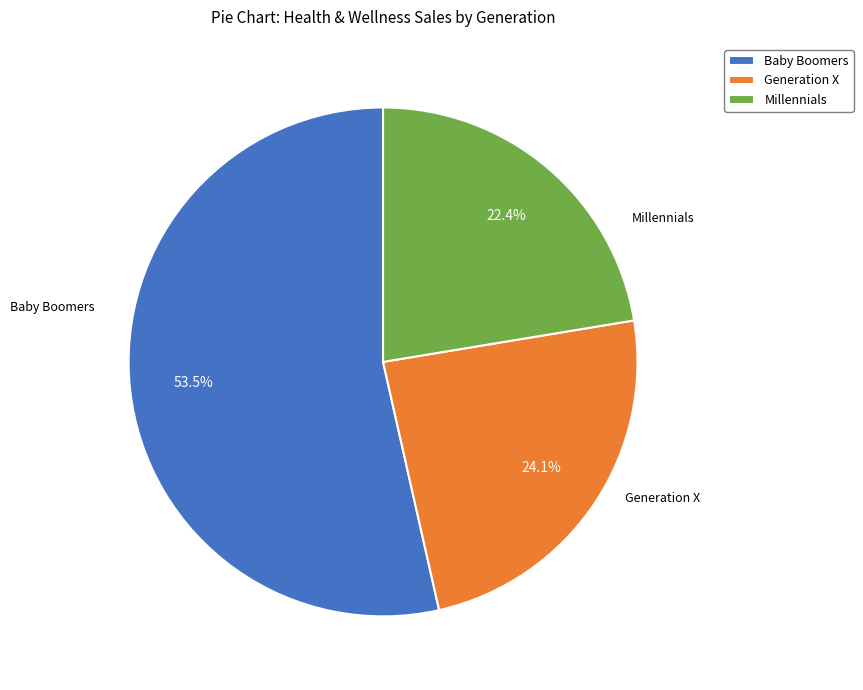

To the nearest percent, what is the difference between the Baby Boomers and Millennials slice percentages?

31%